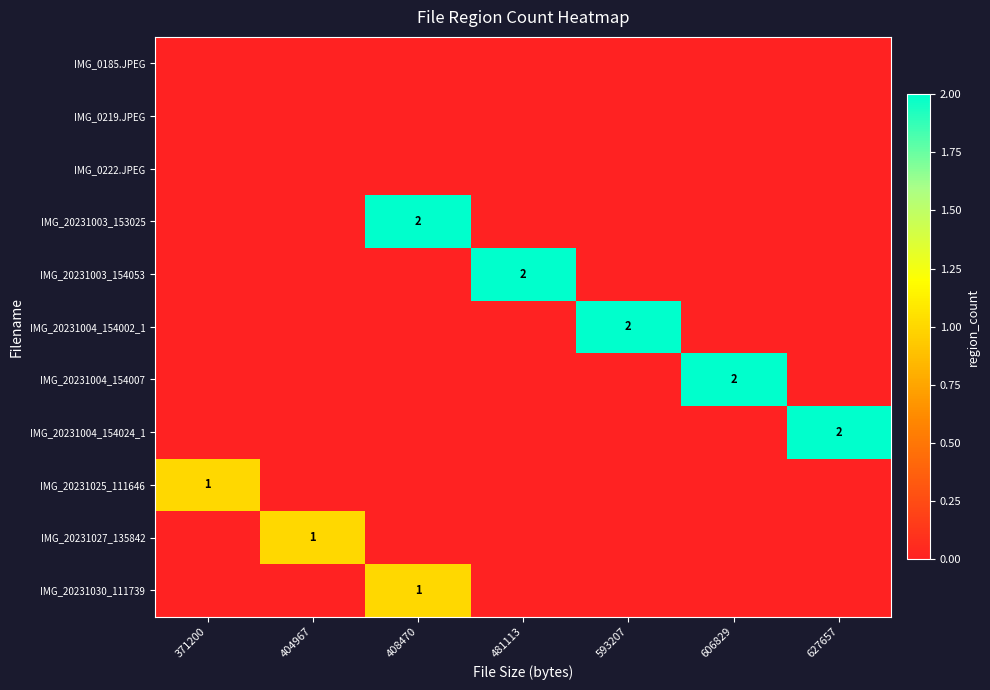

The IMG_20231004_154007 series shows 2 at 606829. True or false?

True